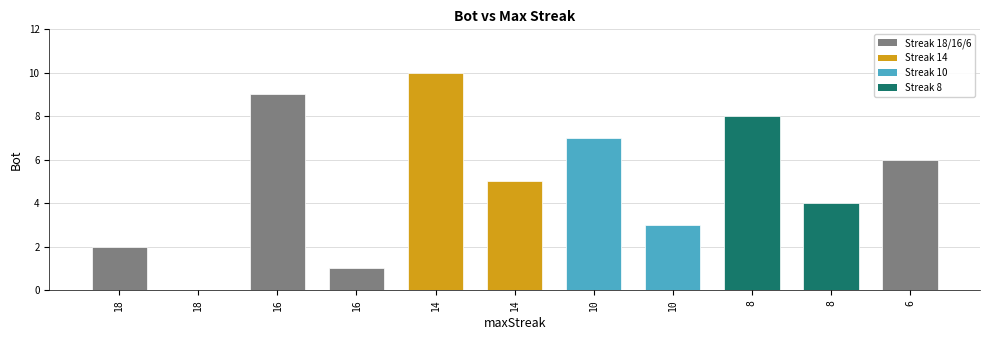

How many series are shown in this chart?

1